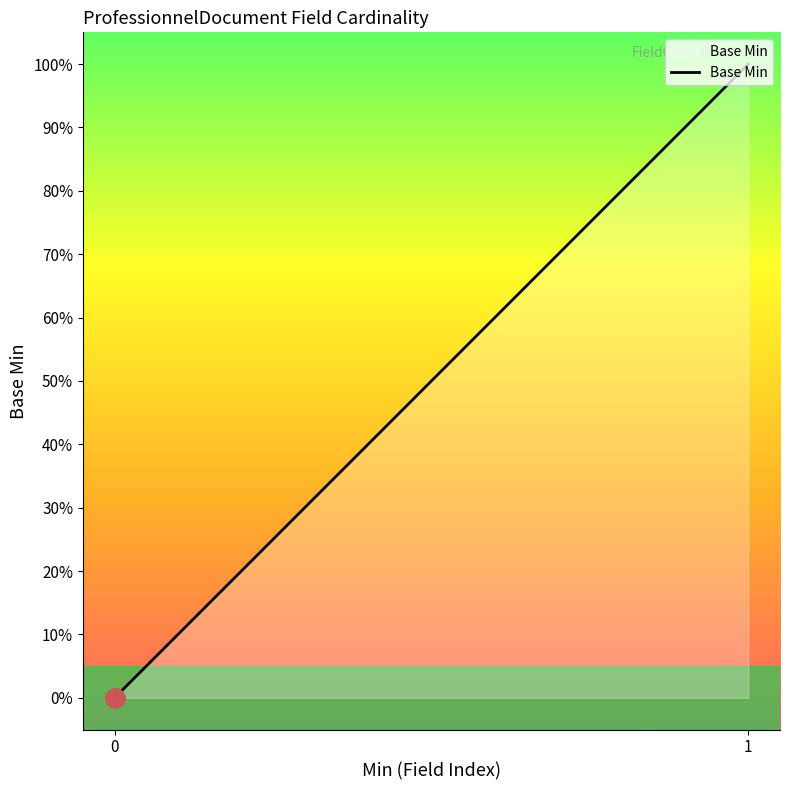

Which label corresponds to the largest value in the chart?

1